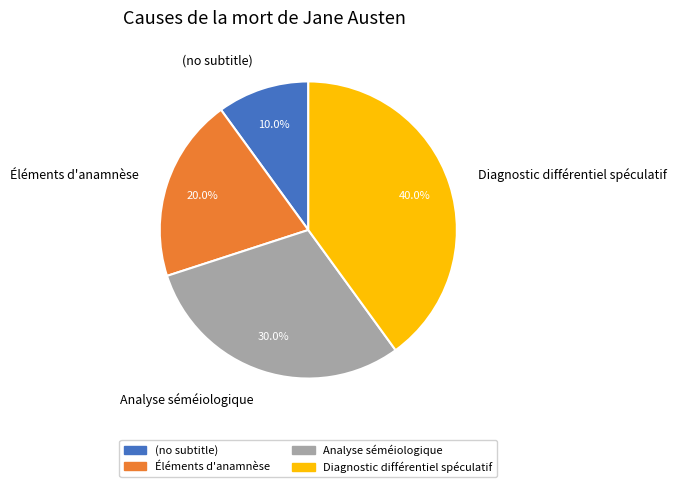

To the nearest percent, what is the combined percentage of Diagnostic différentiel spéculatif and Éléments d'anamnèse?

60%